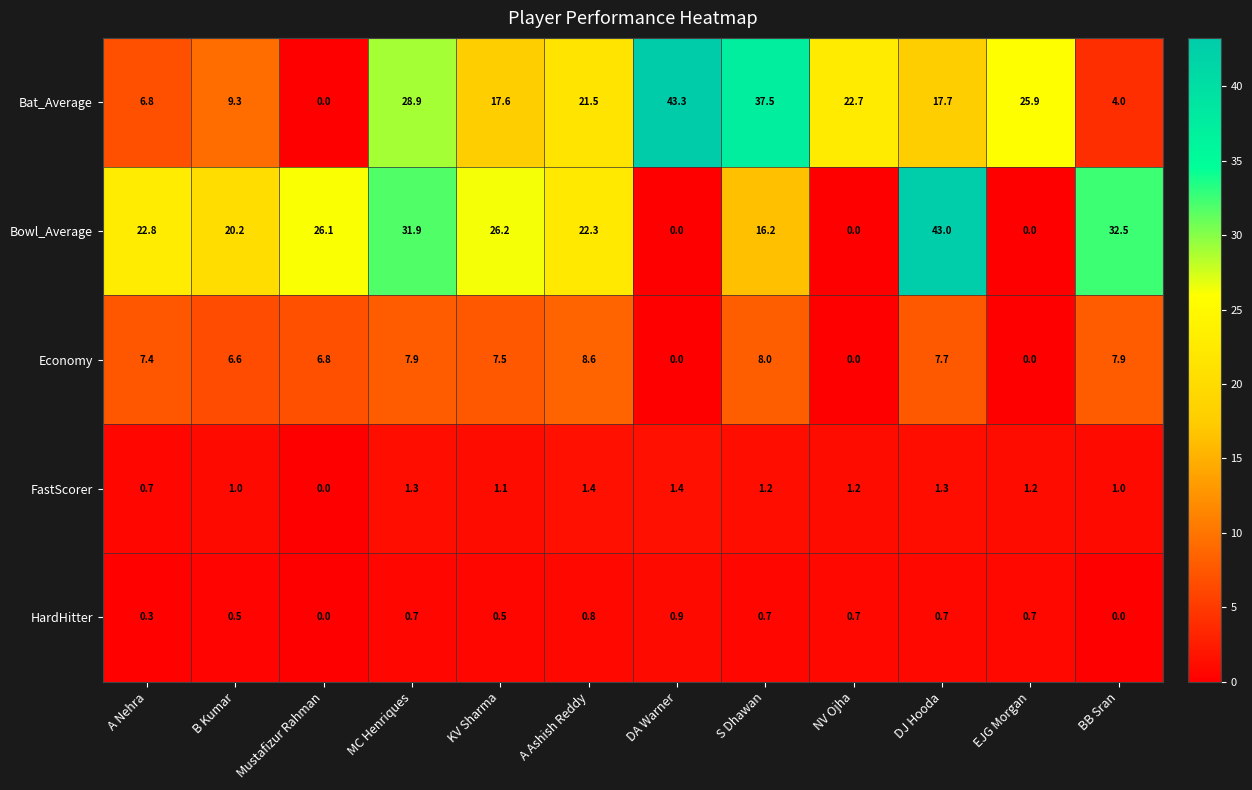

How many categories are shown in the chart?

12